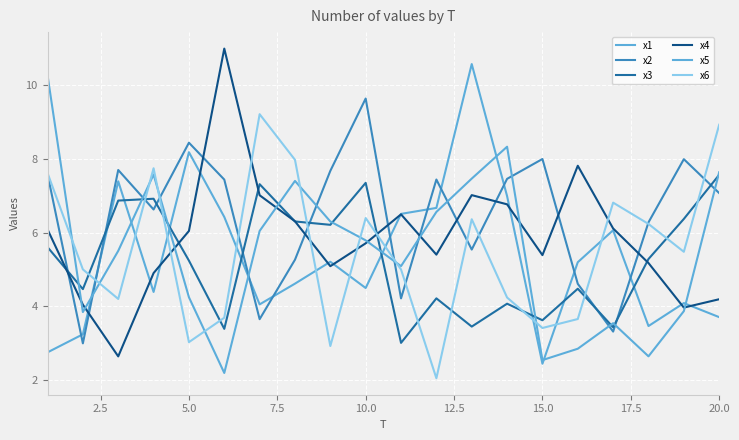

How many lines are shown in the chart?

6